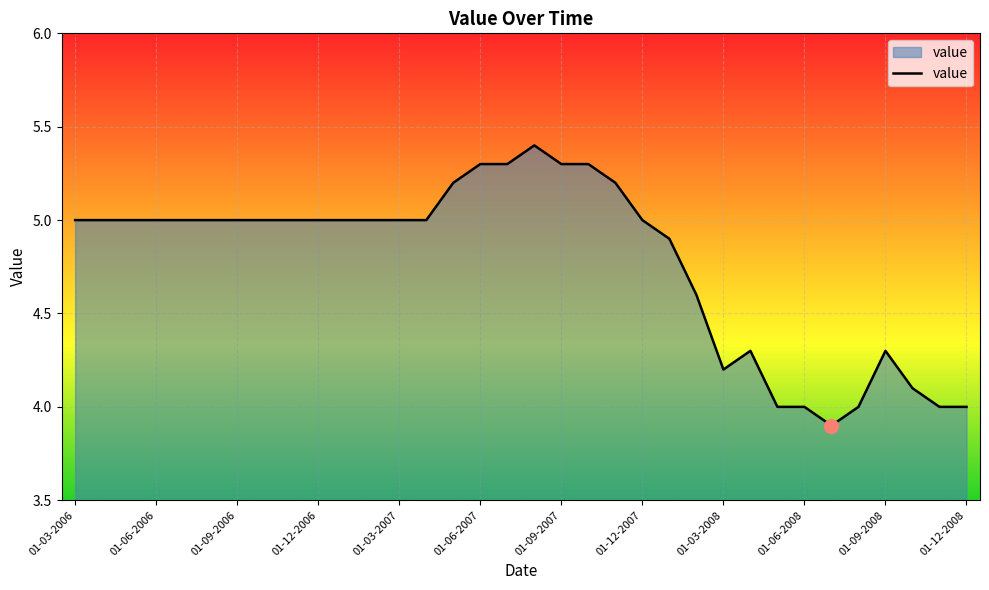

What is the minimum value shown in the chart?

3.9